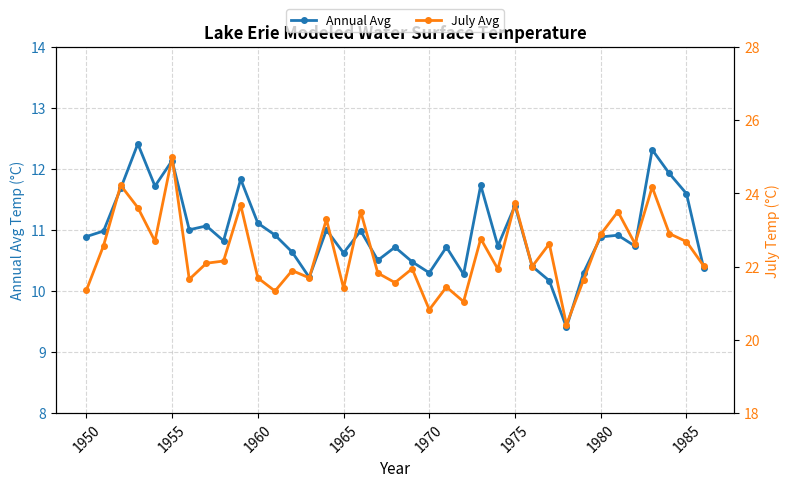

Which series has the largest total across all categories?

July Avg